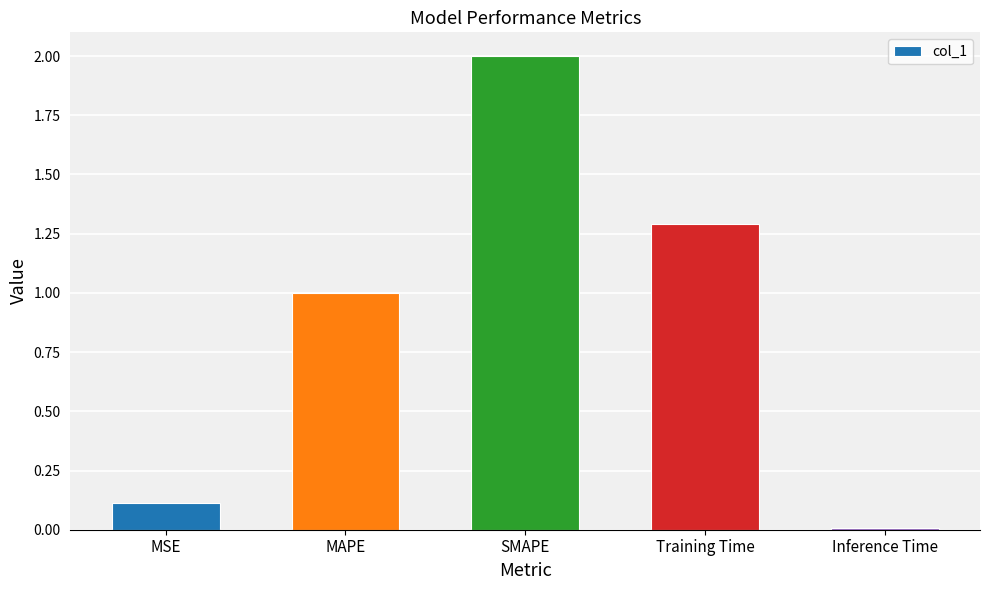

Which category has the lowest value across all series?

Inference Time